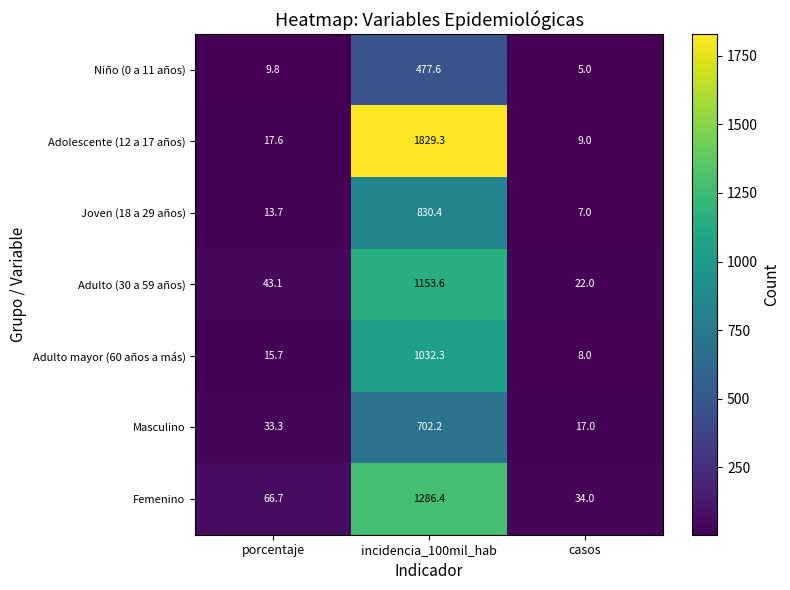

Where is Adolescente (12 a 17 años) nearest to the value 919?

porcentaje